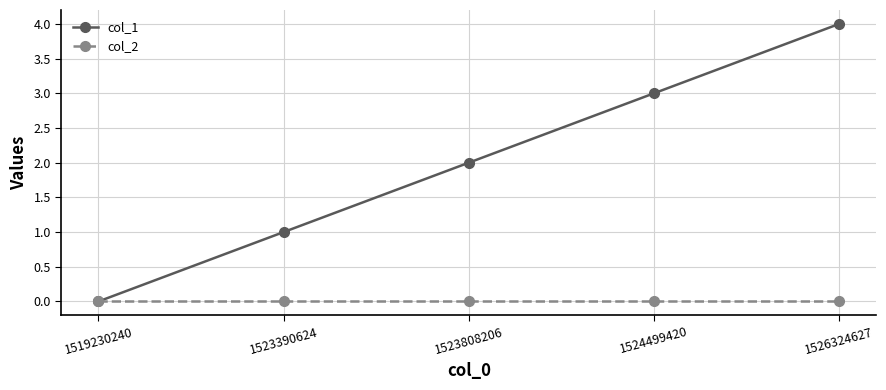

Is it true that col_2 equals 0 at 1523808206?

True